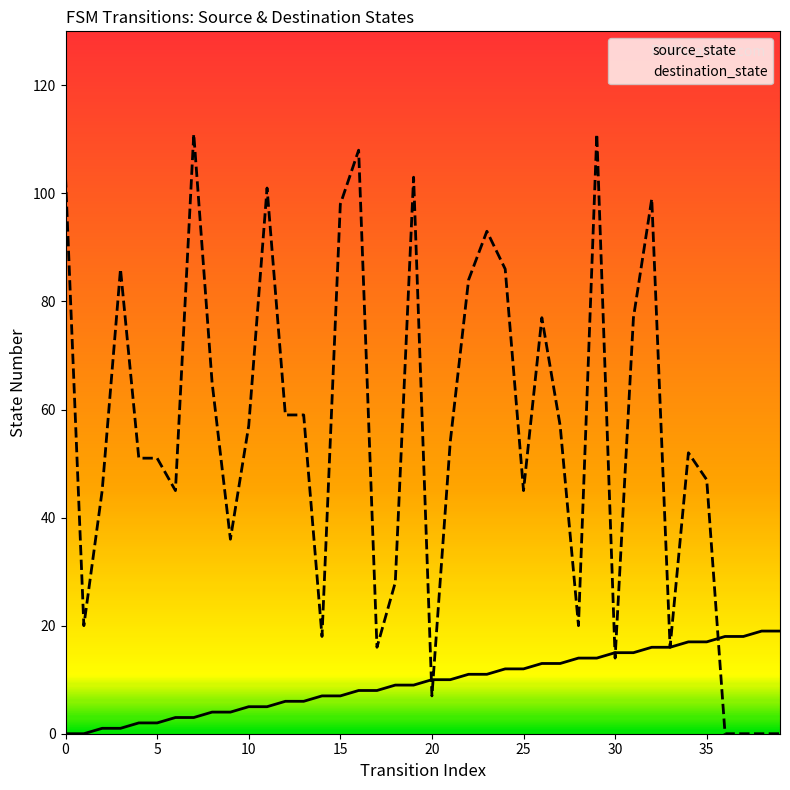

What are all the series names shown in the legend?

source_state, destination_state